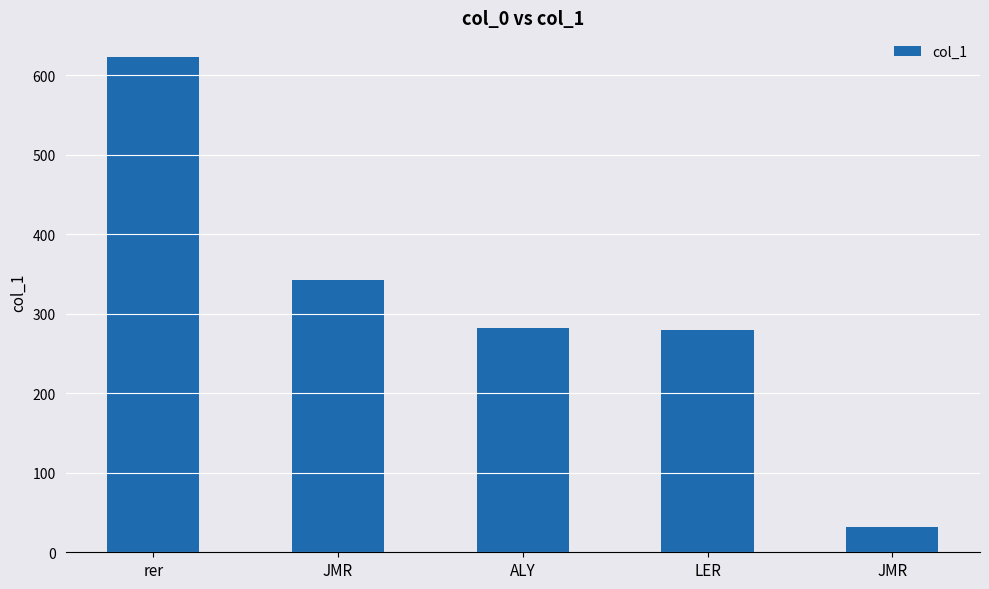

What is the difference between the maximum and second lowest values?

343